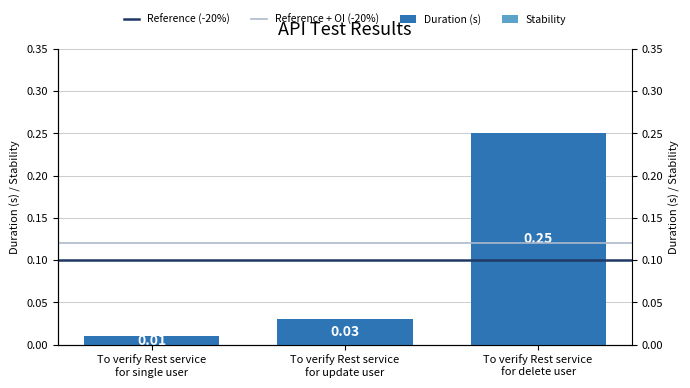

Rank the categories by value from highest to lowest.

To verify Rest service
for delete user, To verify Rest service
for update user, To verify Rest service
for single user